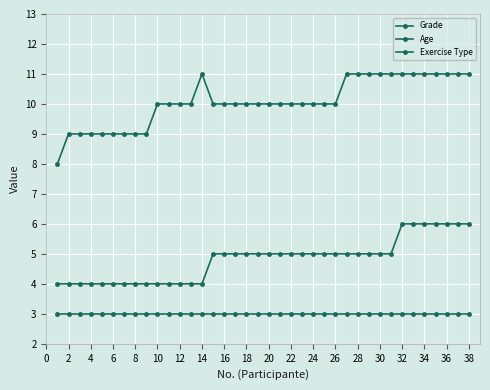

Where is the first local maximum for Age?

14